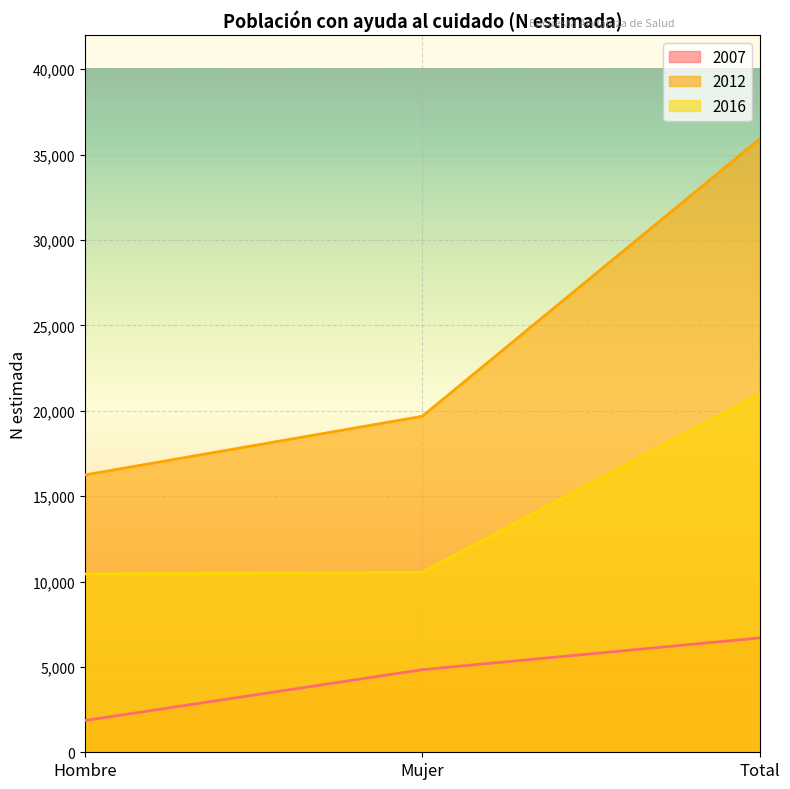

Is it true that 2016 equals 2688 at Mujer?

False